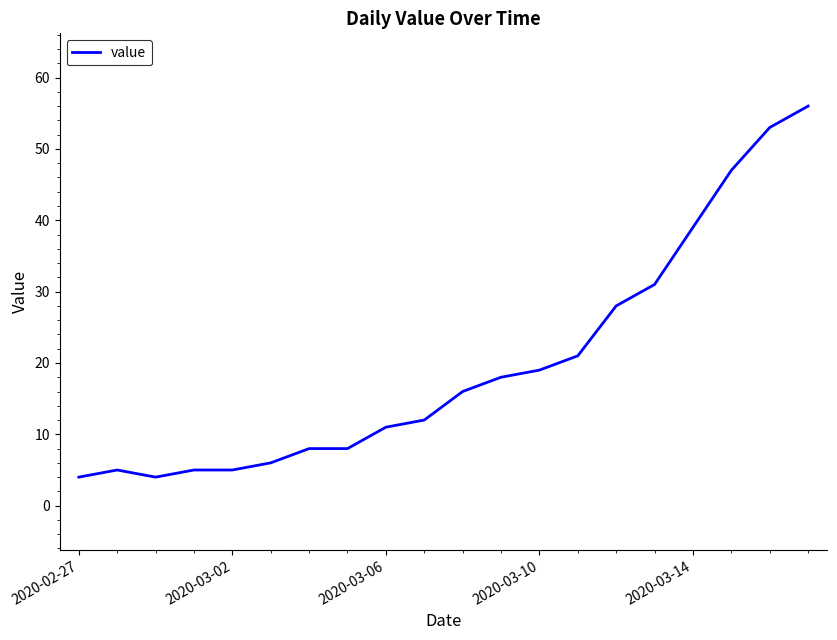

What is the maximum value shown in the chart?

56